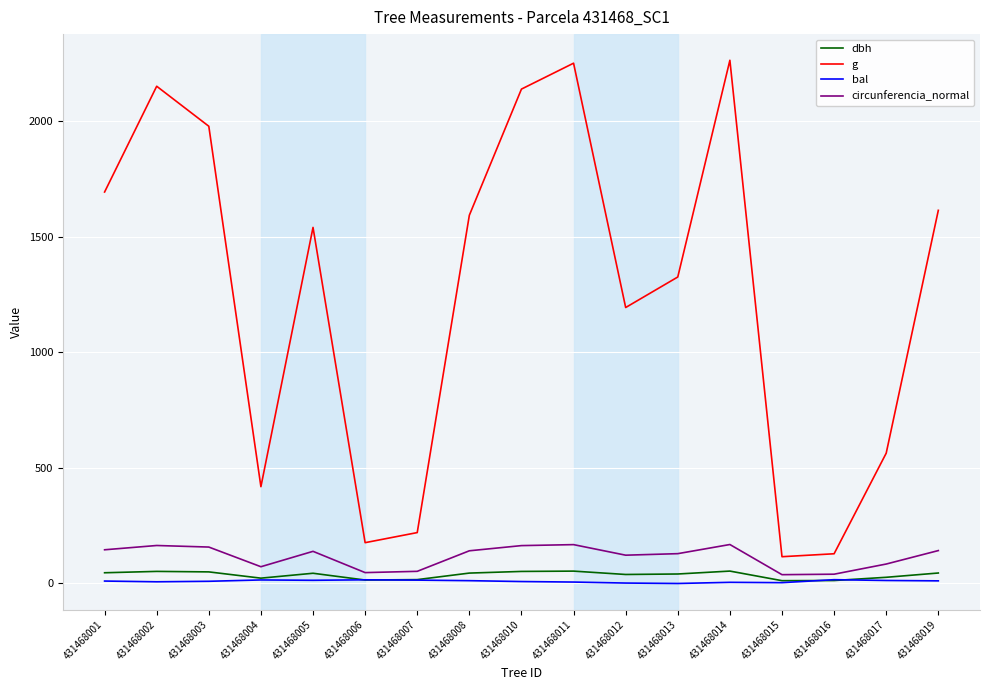

What is the maximum value shown in the chart?

2264.8